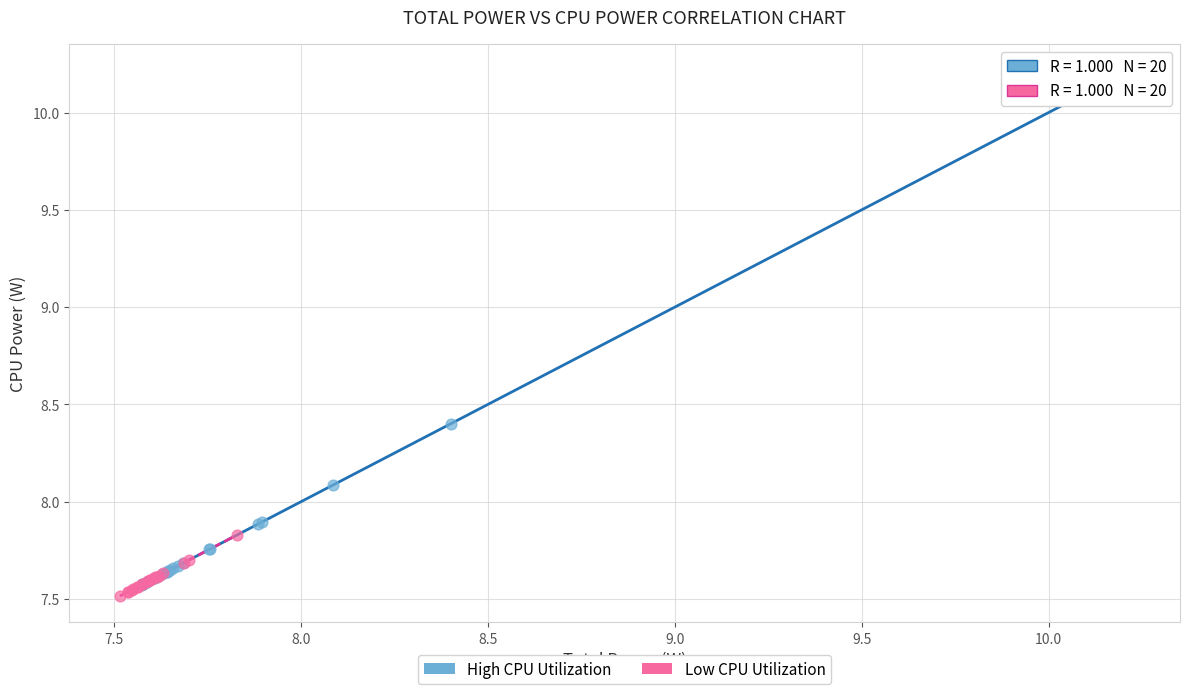

Which series has the largest Y range (max minus min)?

High CPU Utilization